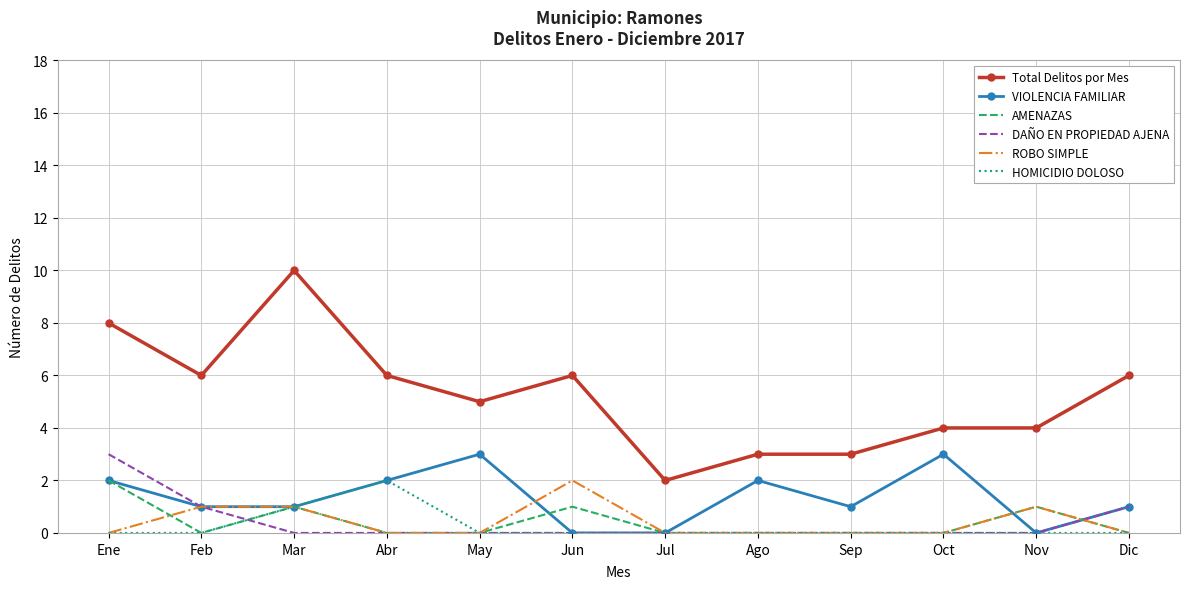

Reading right to left, transcribe all the data shown in this chart.

Total Delitos por Mes: Dic=6	Nov=4	Oct=4	Sep=3	Ago=3	Jul=2	Jun=6	May=5	Abr=6	Mar=10	Feb=6	Ene=8
VIOLENCIA FAMILIAR: Dic=1	Nov=0	Oct=3	Sep=1	Ago=2	Jul=0	Jun=0	May=3	Abr=2	Mar=1	Feb=1	Ene=2
AMENAZAS: Dic=0	Nov=1	Oct=0	Sep=0	Ago=0	Jul=0	Jun=1	May=0	Abr=0	Mar=1	Feb=0	Ene=2
DAÑO EN PROPIEDAD AJENA: Dic=1	Nov=0	Oct=0	Sep=0	Ago=0	Jul=0	Jun=0	May=0	Abr=0	Mar=0	Feb=1	Ene=3
ROBO SIMPLE: Dic=0	Nov=1	Oct=0	Sep=0	Ago=0	Jul=0	Jun=2	May=0	Abr=0	Mar=1	Feb=1	Ene=0
HOMICIDIO DOLOSO: Dic=0	Nov=0	Oct=0	Sep=0	Ago=0	Jul=0	Jun=0	May=0	Abr=2	Mar=1	Feb=0	Ene=0